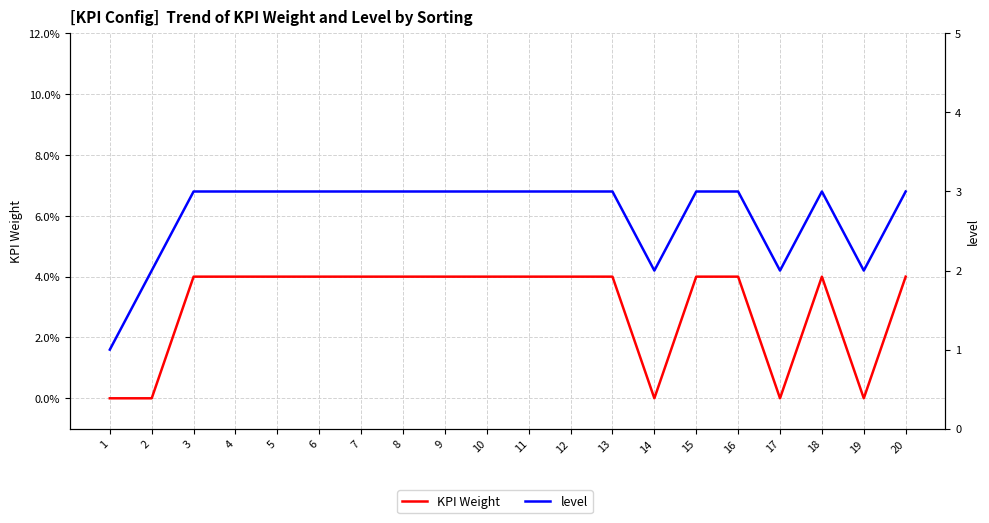

Reading left to right, what are all the values shown in this chart?

KPI Weight: 1=0.0	2=0.0	3=0.0	4=0.0	5=0.0	6=0.0	7=0.0	8=0.0	9=0.0	10=0.0	11=0.0	12=0.0	13=0.0	14=0.0	15=0.0	16=0.0	17=0.0	18=0.0	19=0.0	20=0.0
level: 1=1.0	2=2.0	3=3.0	4=3.0	5=3.0	6=3.0	7=3.0	8=3.0	9=3.0	10=3.0	11=3.0	12=3.0	13=3.0	14=2.0	15=3.0	16=3.0	17=2.0	18=3.0	19=2.0	20=3.0